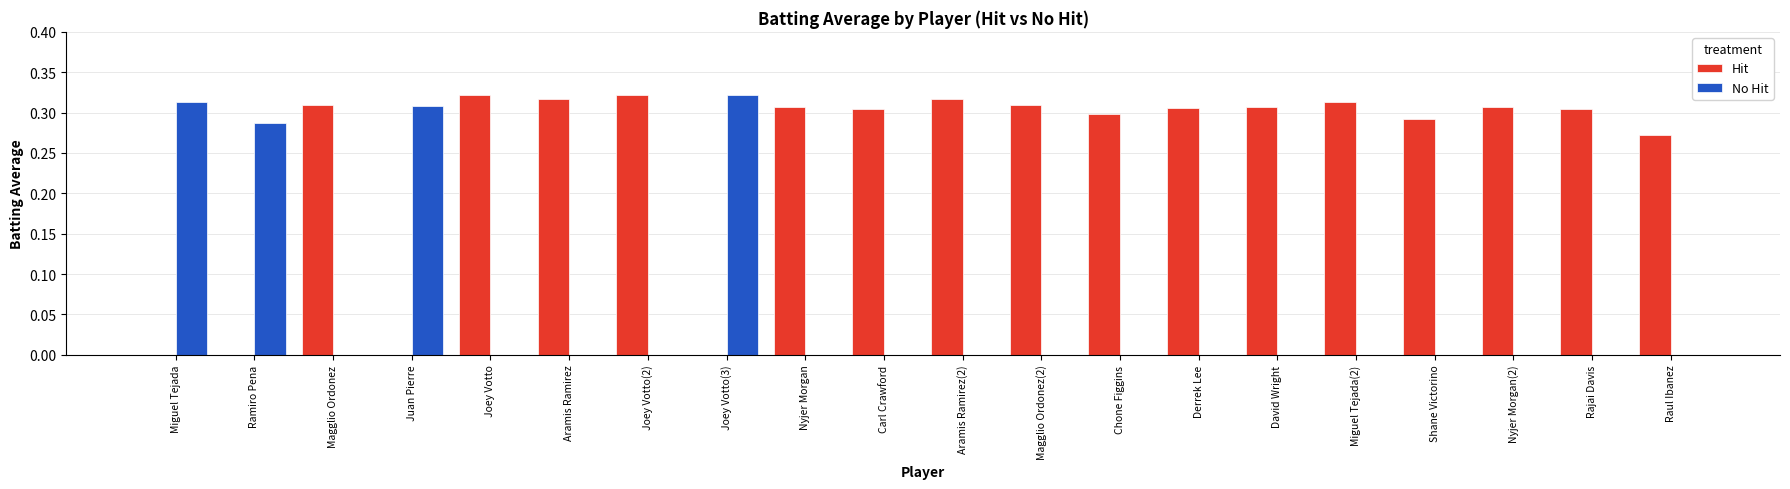

The value of No Hit at Ramiro Pena is 0.5. True or false?

False